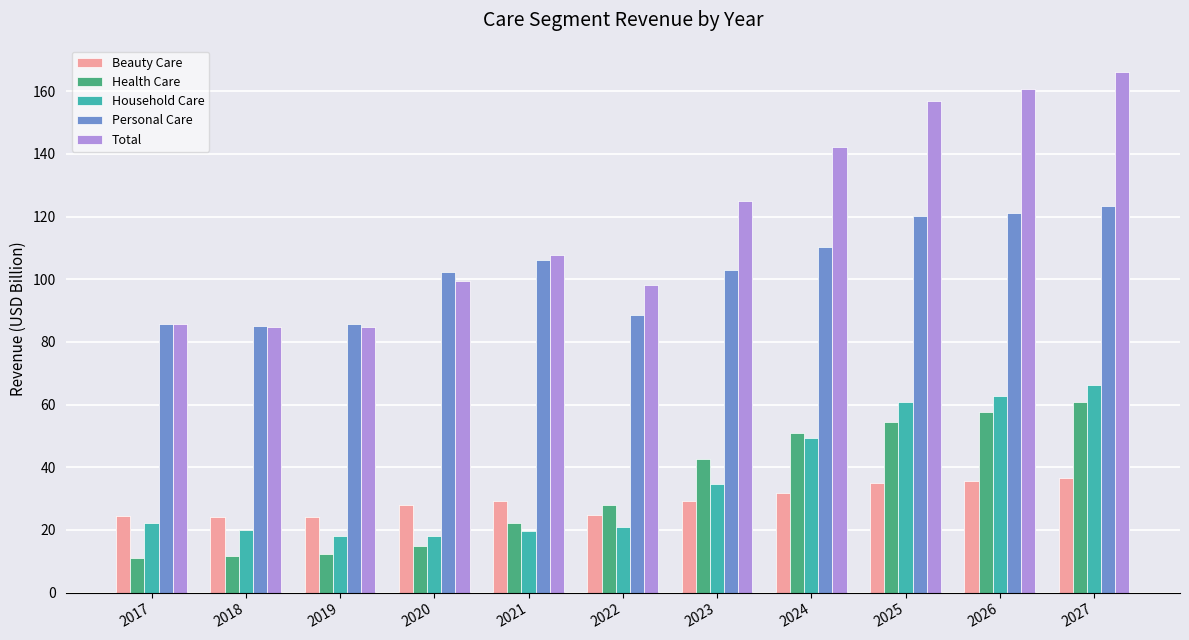

At which label does Personal Care first exceed 103?

2021